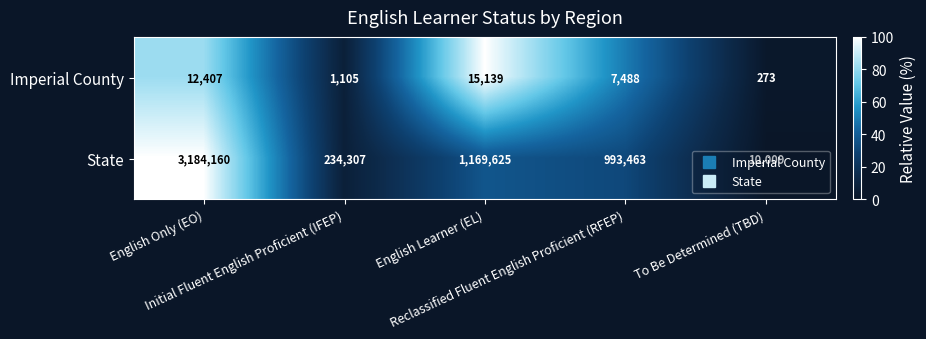

What is the greatest value displayed?

3184160